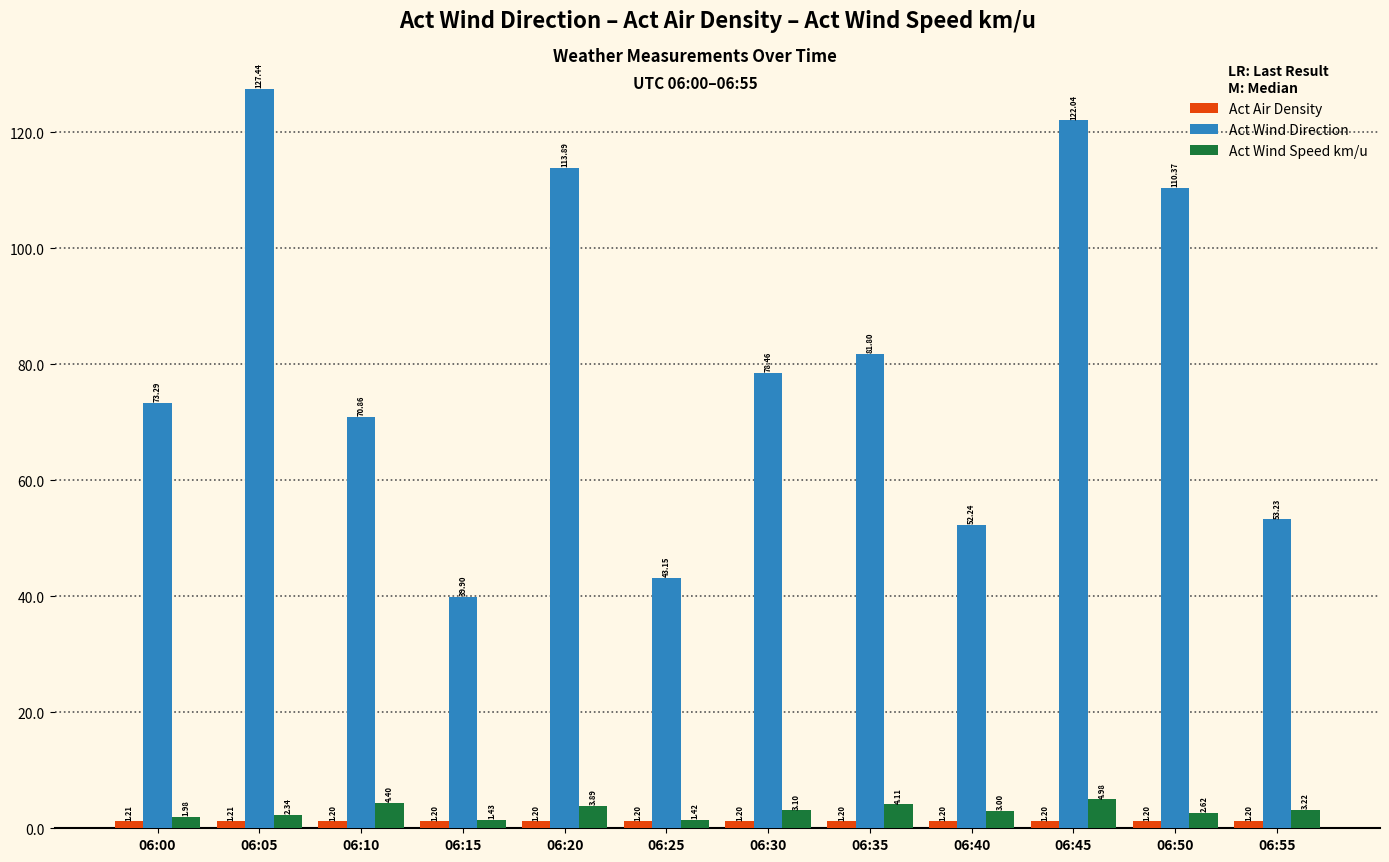

How many values in the Act Wind Direction series exceed 78?

6